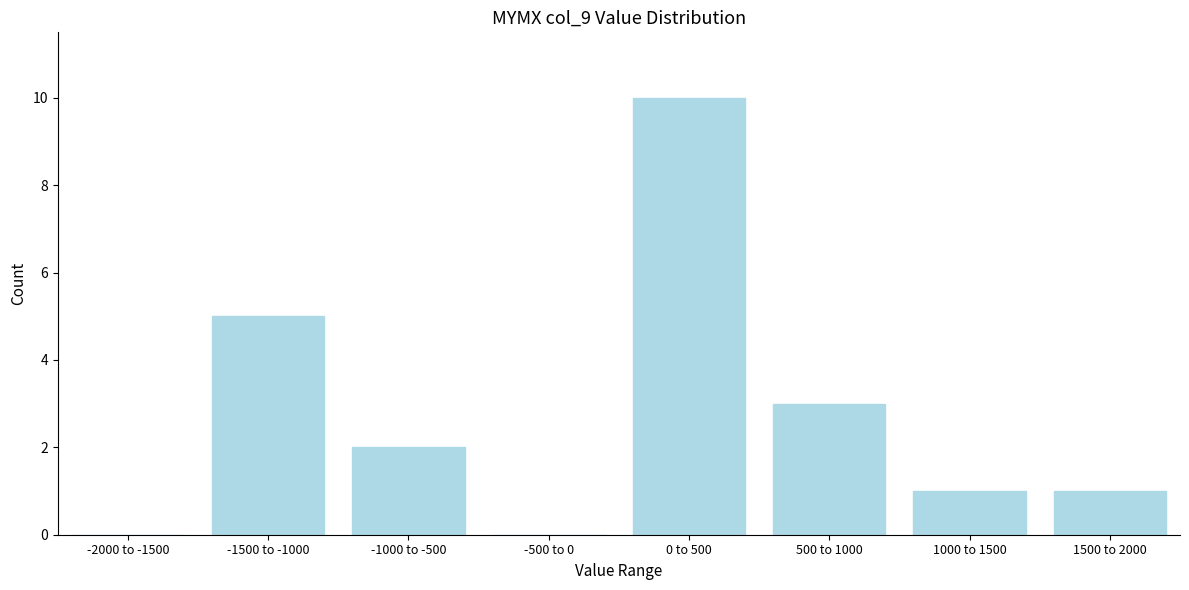

Reading right to left, list all the values displayed in this chart.

1500 to 2000=1	1000 to 1500=1	500 to 1000=3	0 to 500=10	-500 to 0=0	-1000 to -500=2	-1500 to -1000=5	-2000 to -1500=0